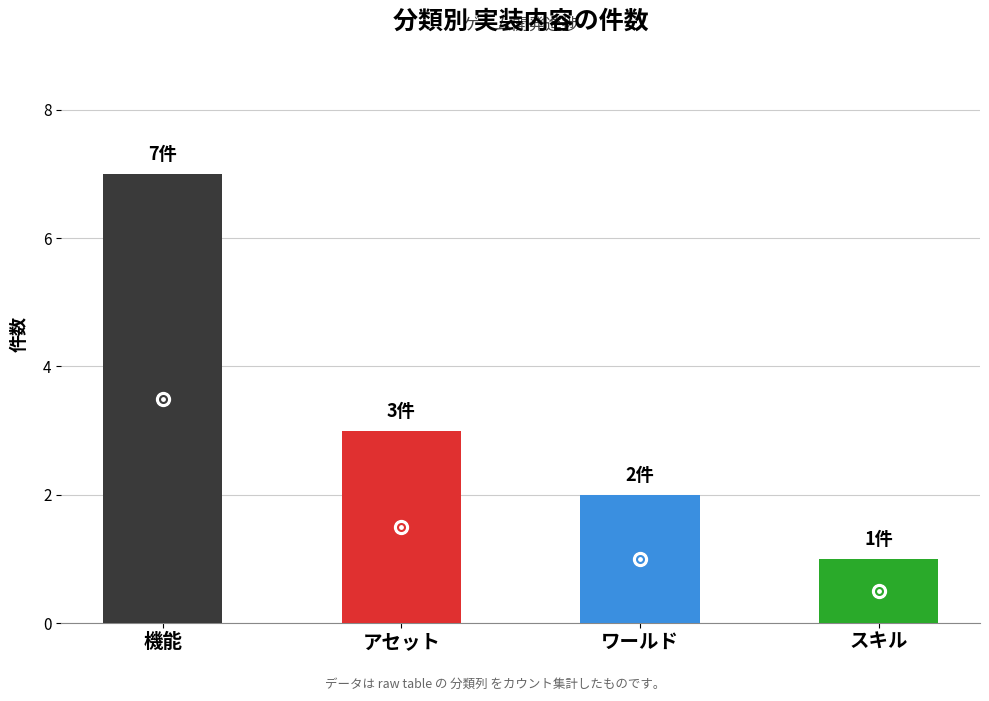

Which category has the lowest value across all series?

スキル